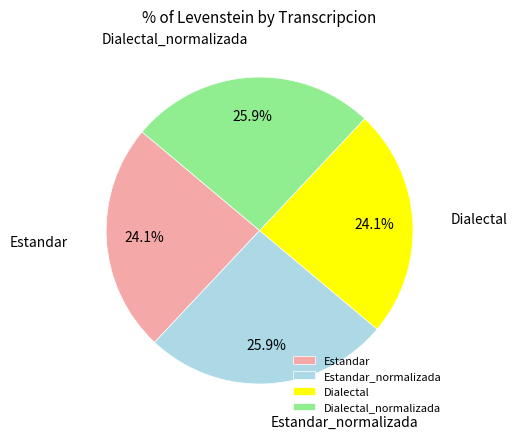

To the nearest percent, what is the combined percentage of Estandar_normalizada and Estandar?

50%